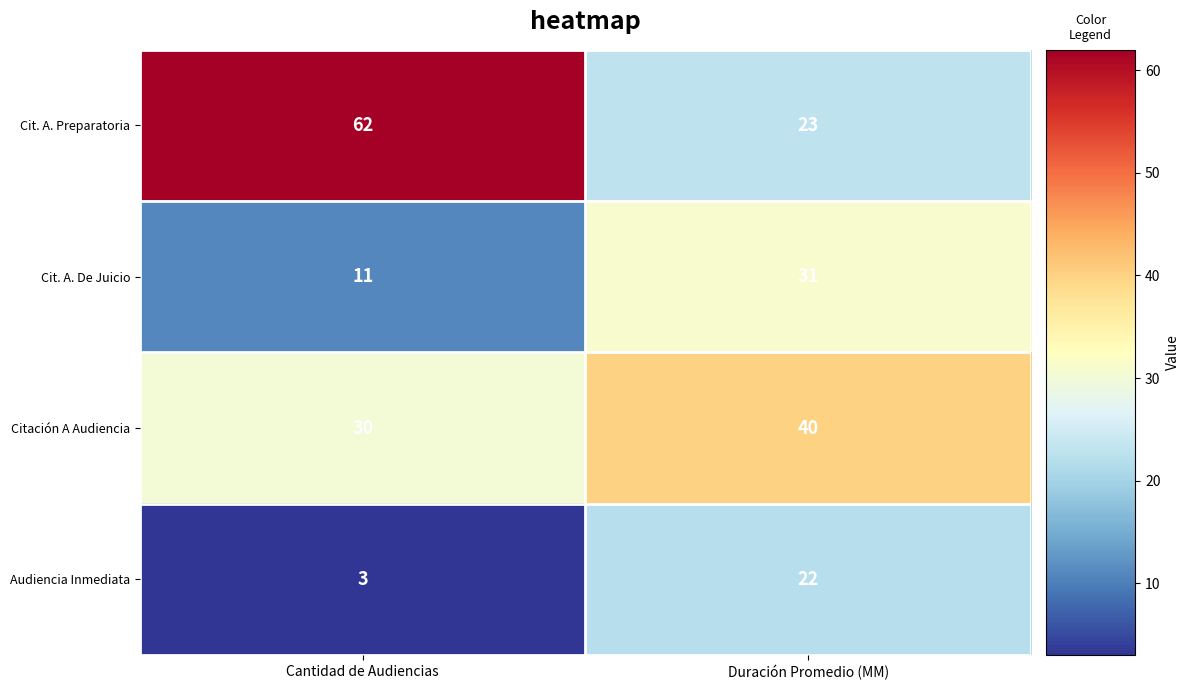

What is the sum of the Citación A Audiencia values at Duración Promedio (MM) and Cantidad de Audiencias?

70